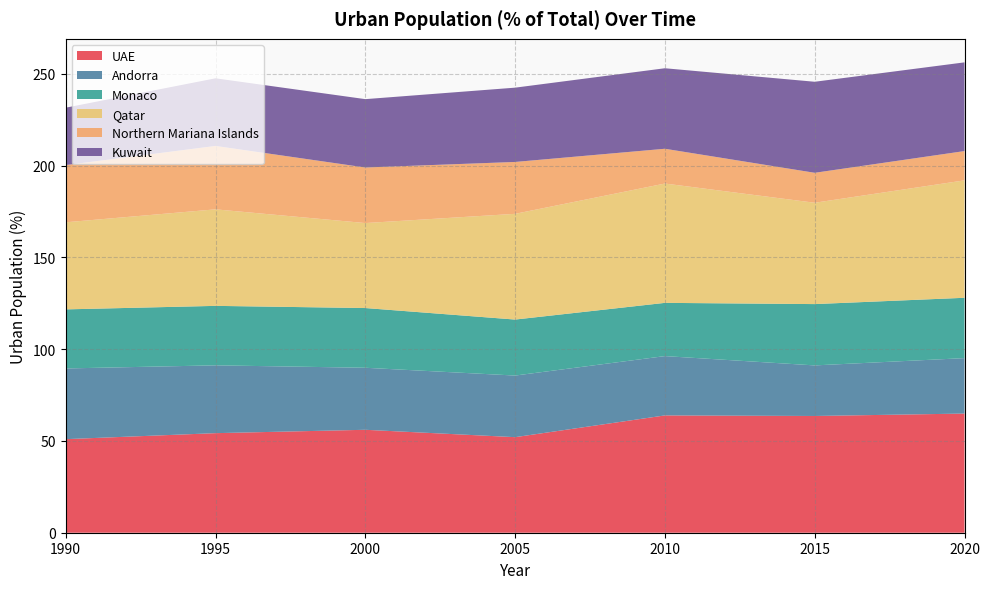

Reading left to right, transcribe all the data shown in this chart.

UAE: 1990=51.0	1995=54.2	2000=56.1	2005=52.1	2010=63.9	2015=63.6	2020=64.9
Andorra: 1990=38.5	1995=36.9	2000=33.8	2005=33.6	2010=32.3	2015=27.5	2020=30.2
Monaco: 1990=32.2	1995=32.4	2000=32.5	2005=30.5	2010=29.0	2015=33.4	2020=32.9
Qatar: 1990=47.4	1995=52.6	2000=46.3	2005=57.6	2010=65.0	2015=55.2	2020=64.0
Northern Mariana Islands: 1990=31.2	1995=34.5	2000=30.3	2005=28.3	2010=18.9	2015=16.3	2020=16.0
Kuwait: 1990=31.3	1995=36.8	2000=37.2	2005=40.5	2010=43.9	2015=49.6	2020=48.3